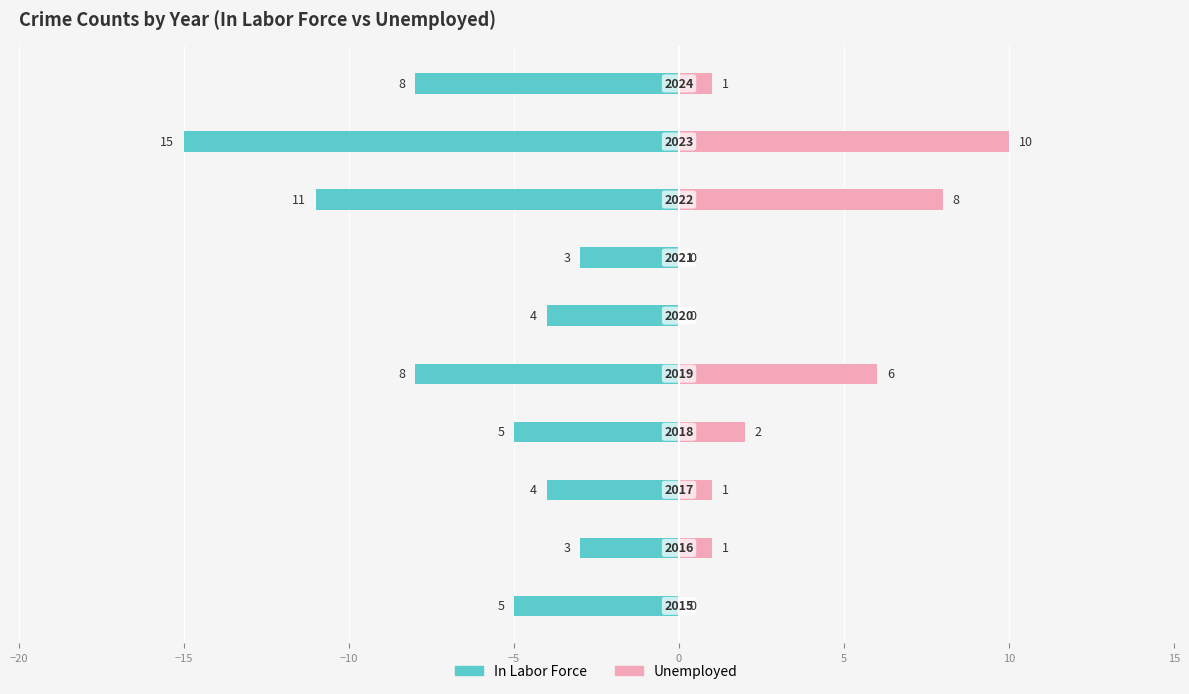

How many Unemployed values are between 0 and 6?

8